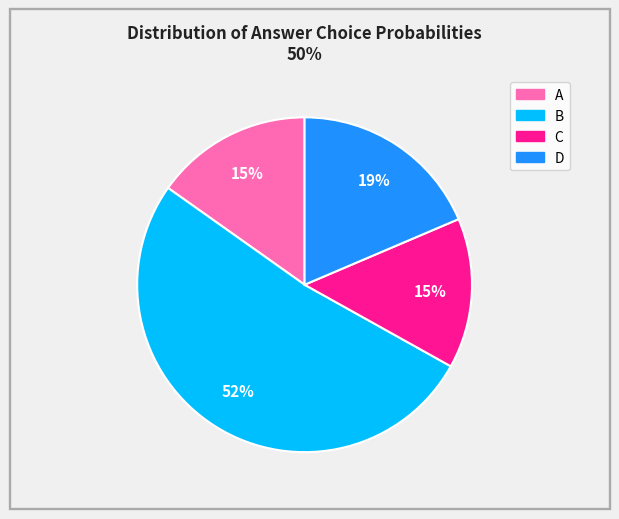

What percentage is the A slice, to the nearest percent?

15%